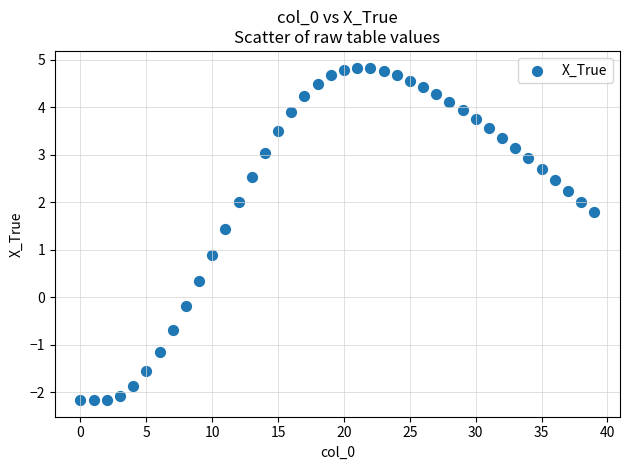

What is the range of Y values (max minus min)?

7.0